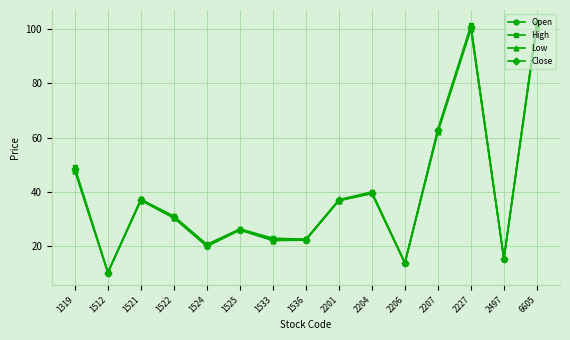

Is the value of Open at 1524 greater than the value of High at 1522?

No